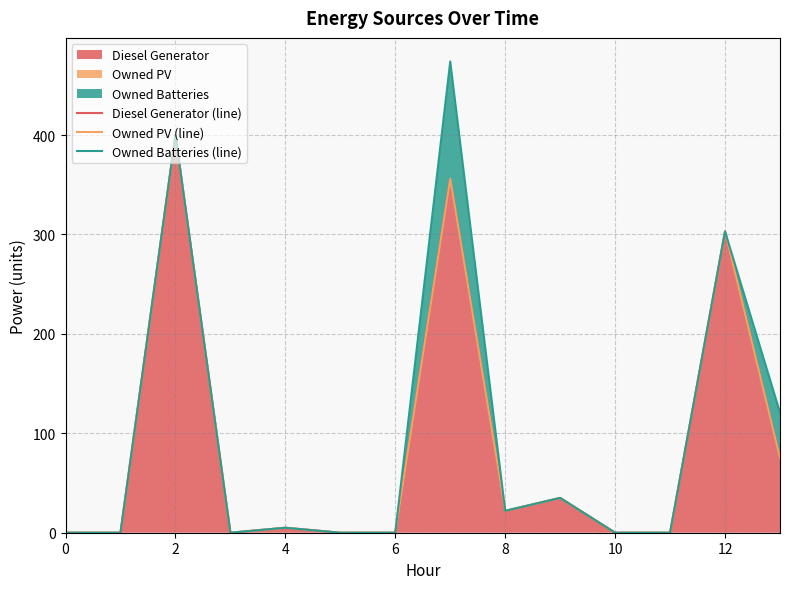

What are all the series names shown in the legend?

Diesel Generator (line), Owned PV (line), Owned Batteries (line)